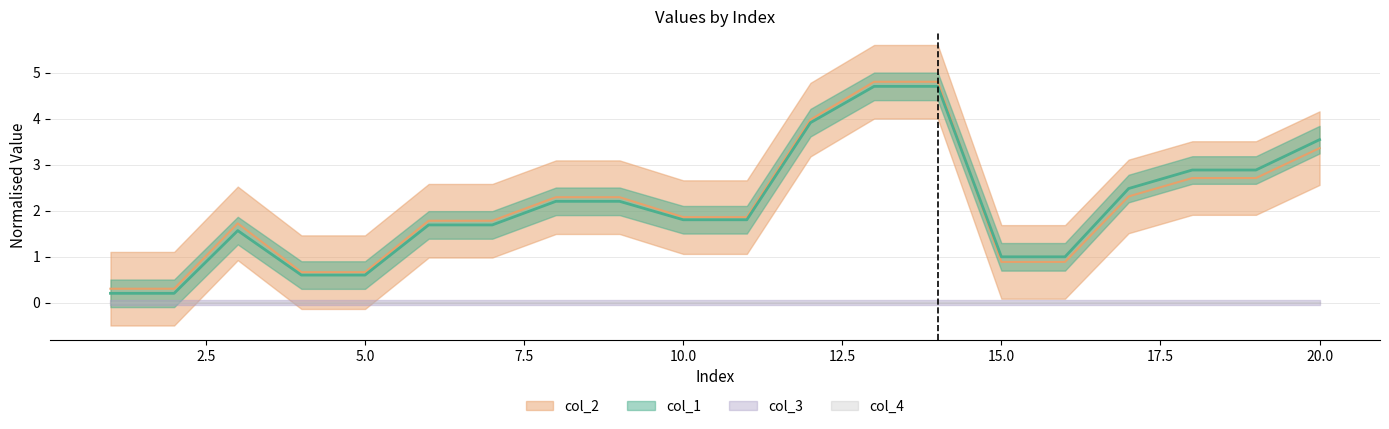

What is the difference between the col_2 values at 12 and 3?

2.3